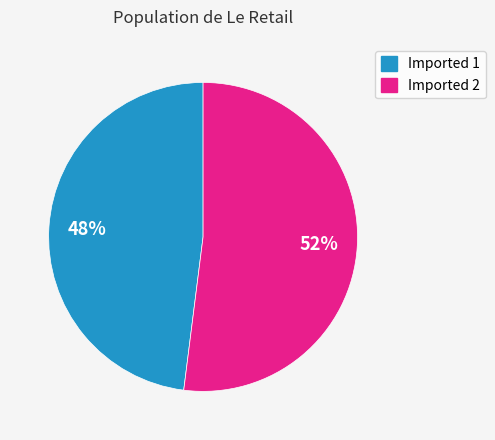

Is Imported 2 the majority of the pie?

Yes